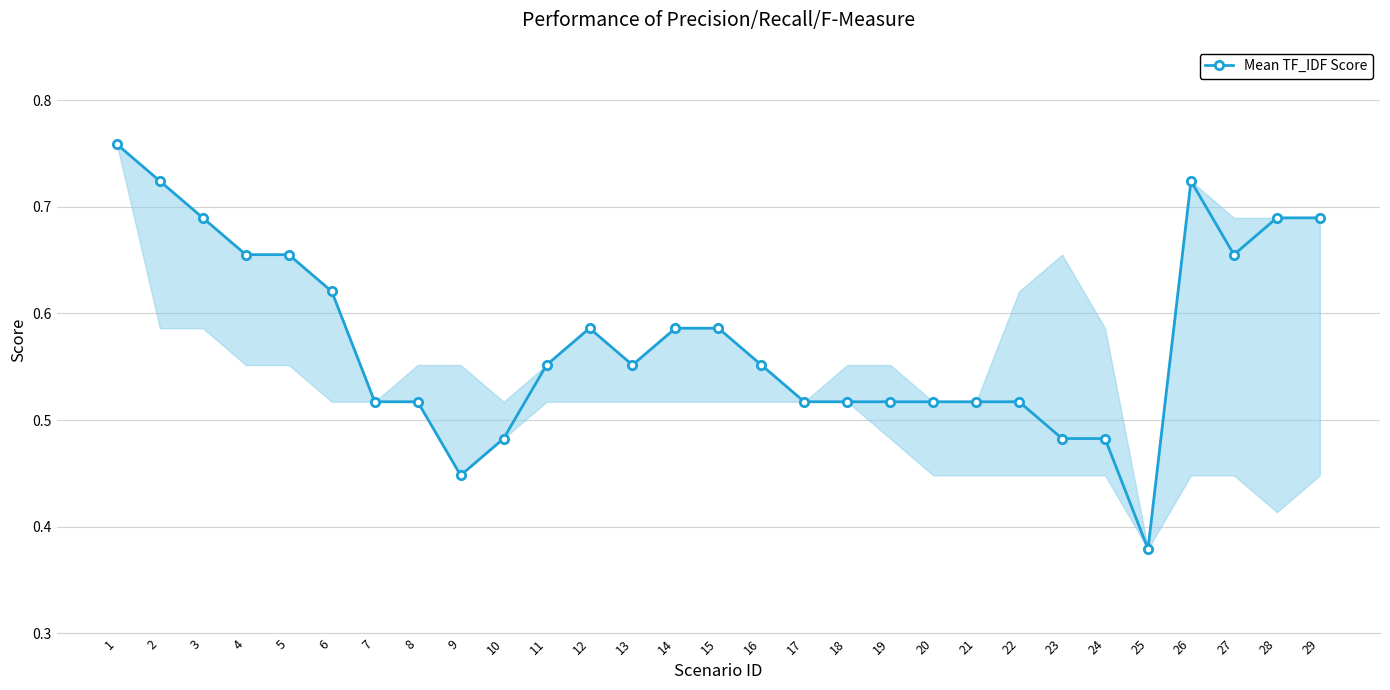

What is the change in value from 3 to 12?

-0.1